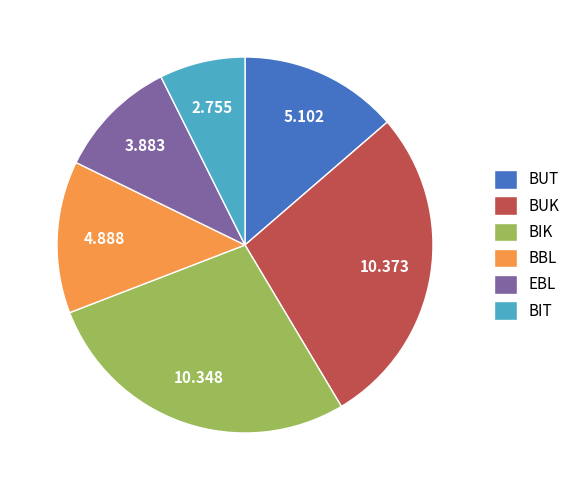

What is the smallest slice in the pie chart?

BIT